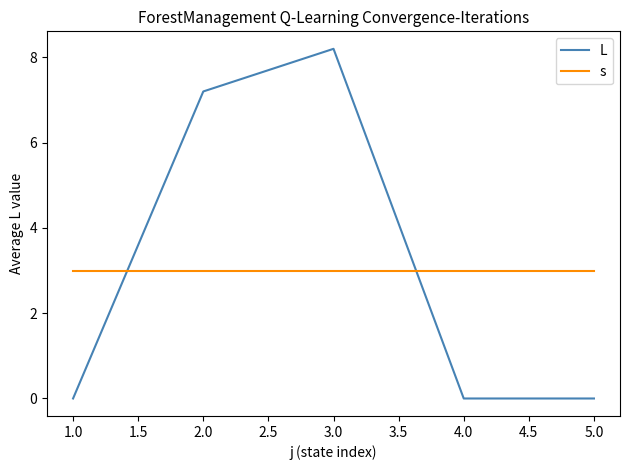

At which category is the sum across all series the highest?

3.0